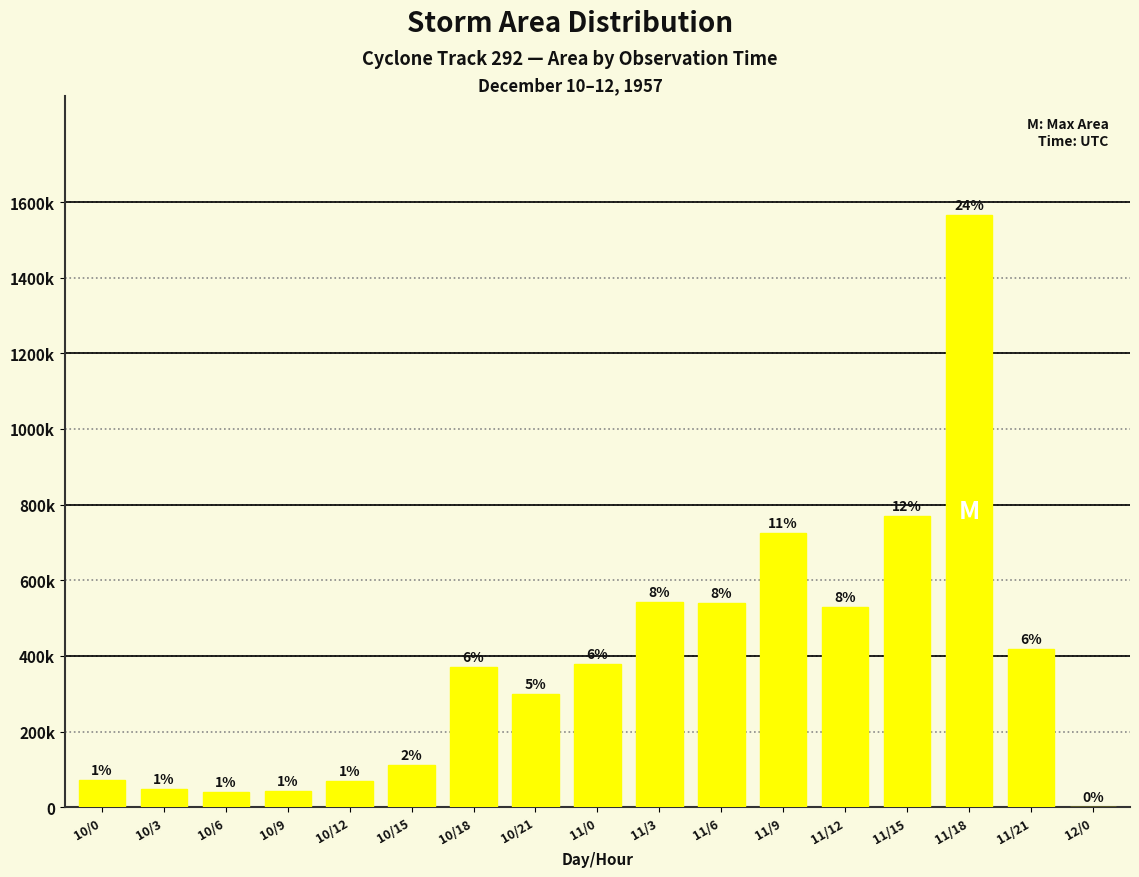

What position from the right is 11/9?

6